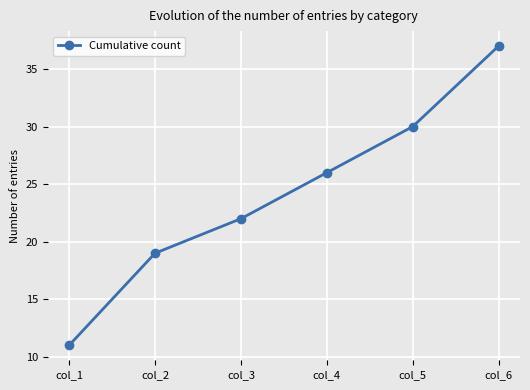

What value does the data have at col_4, to the nearest 10?

30